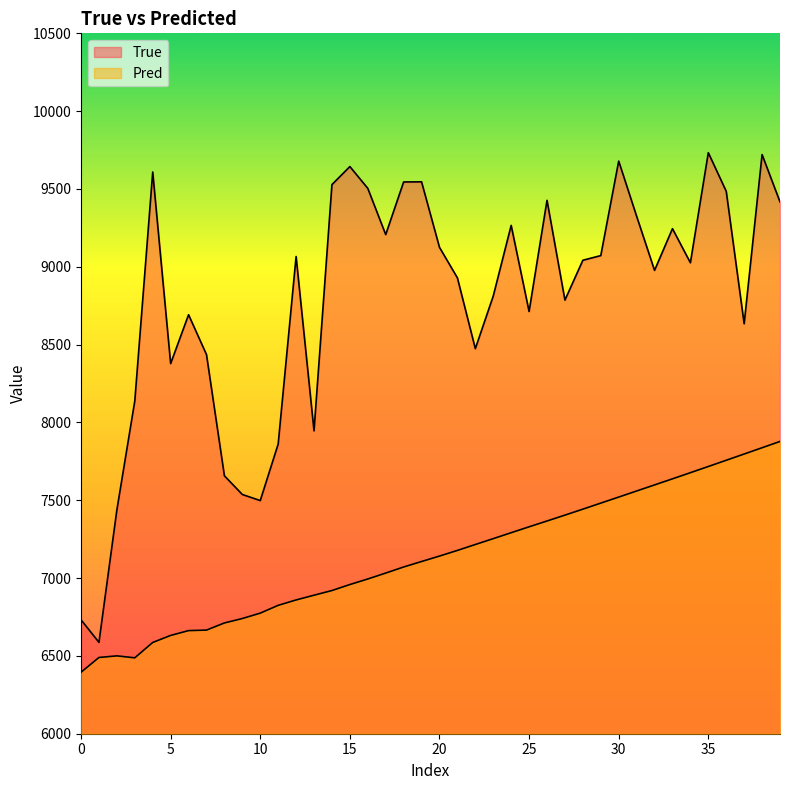

What is the sum of all Pred values?

285386.4